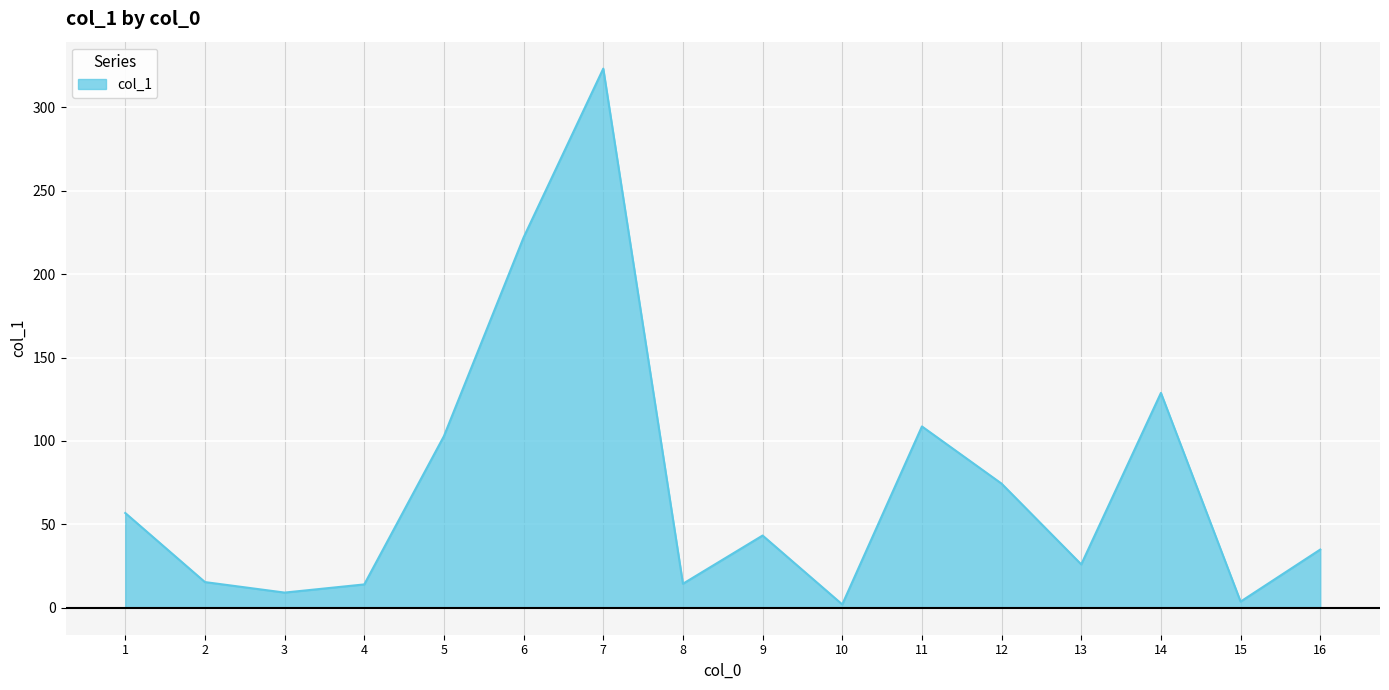

The value at 8 is 14.4. True or false?

True